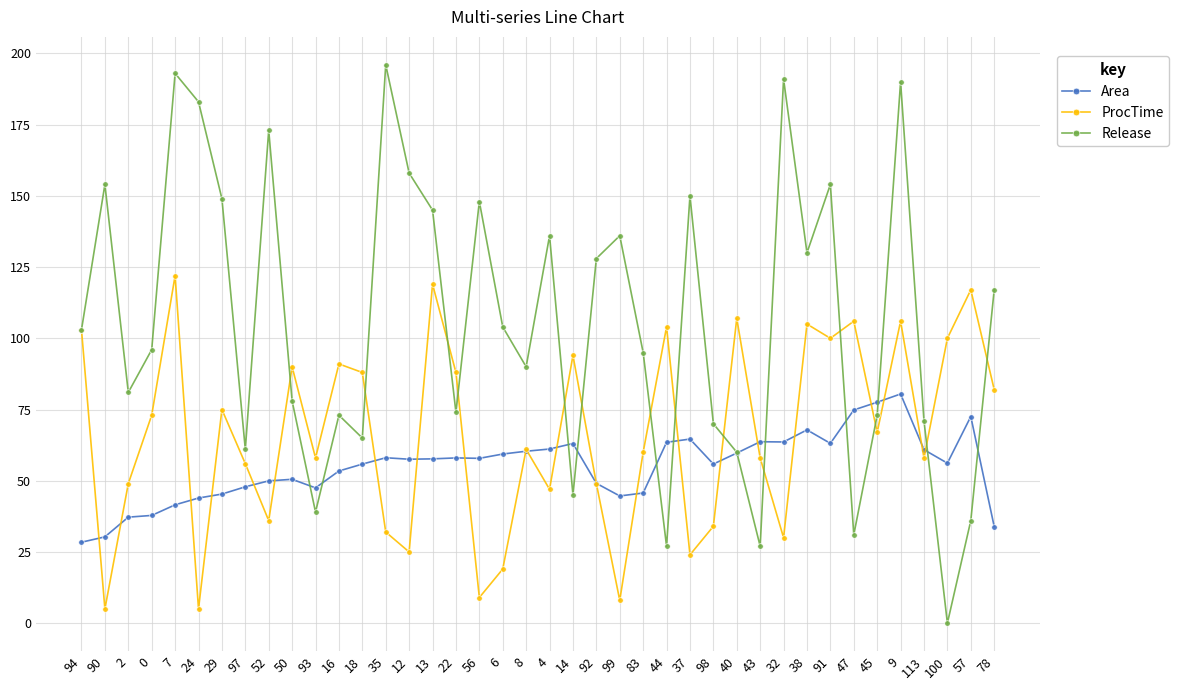

Is this an area chart (filled region under the line)?

No